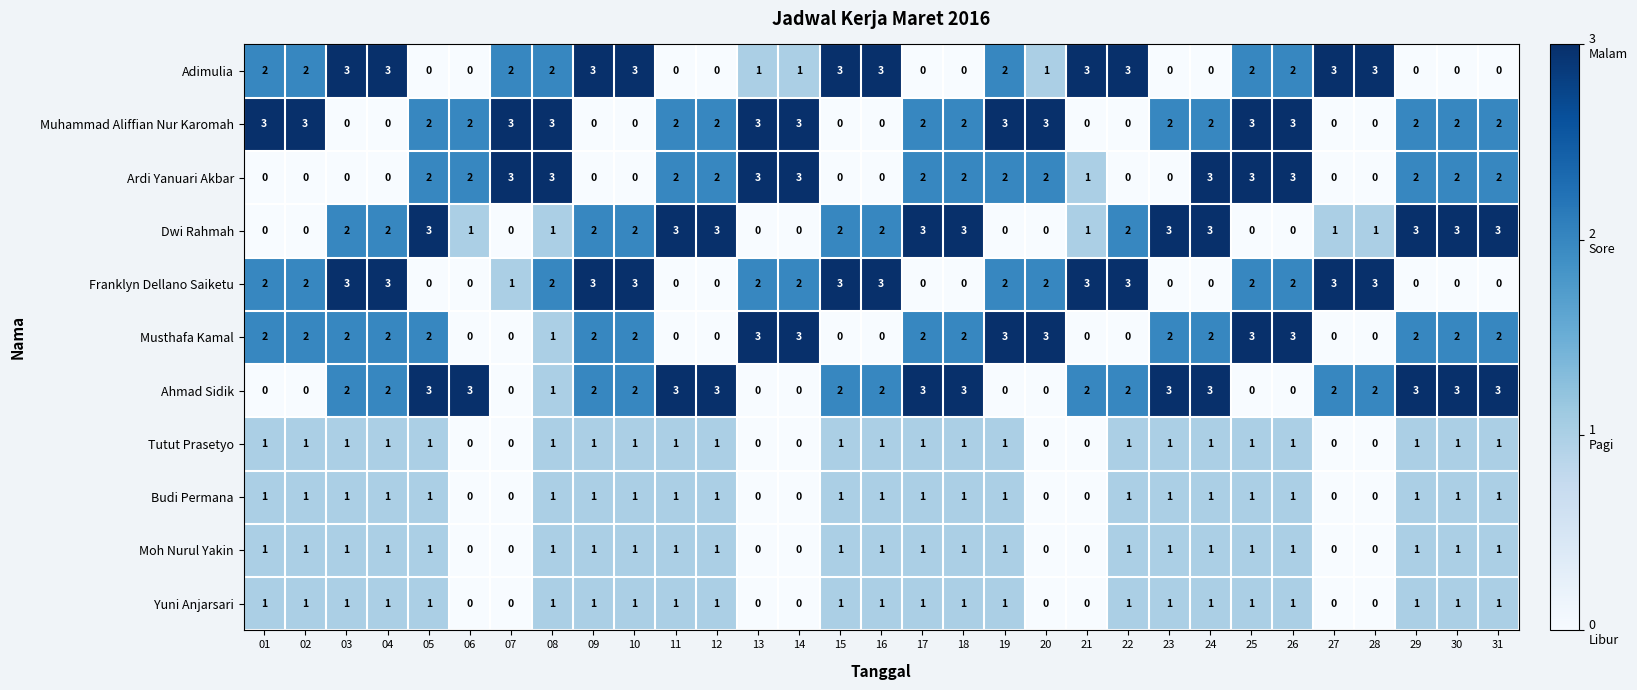

What is the maximum value shown in the chart?

3